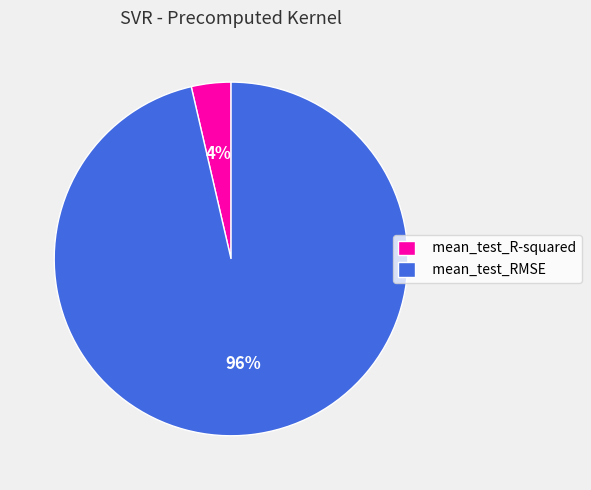

Does mean_test_R-squared account for over 50% of the chart?

No